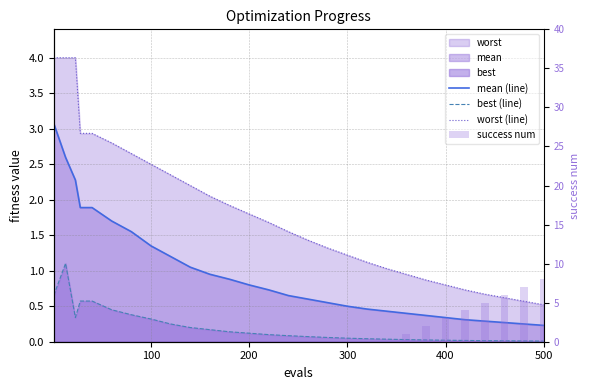

List the series in order of their peak value, highest first.

success num, worst (line), mean (line), best (line)